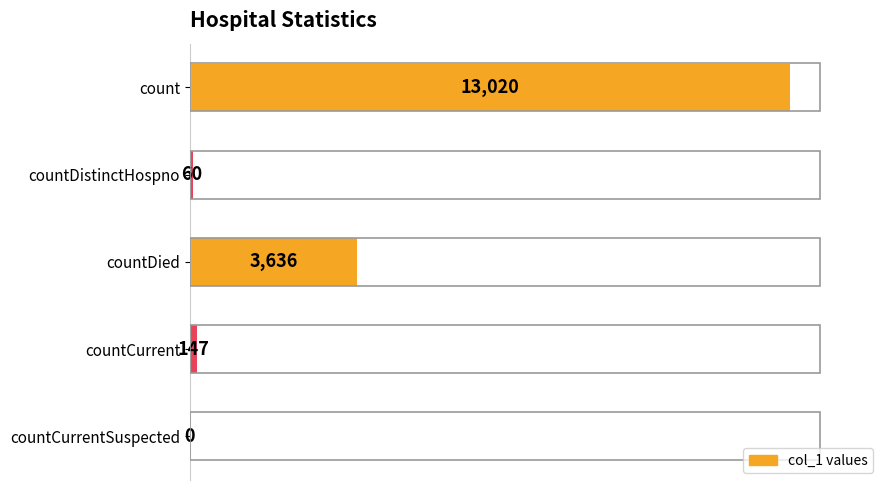

Where is the data nearest to the value 6510?

countDied